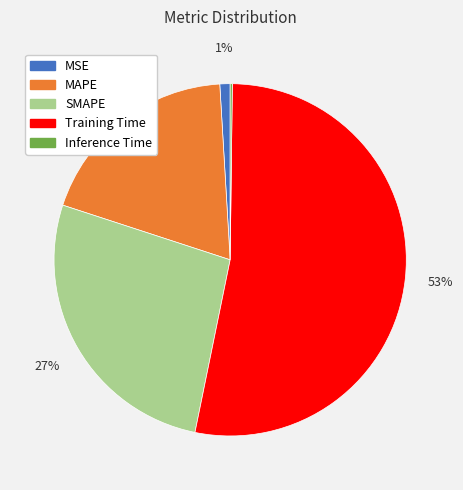

What is the largest slice in the pie chart?

Training Time